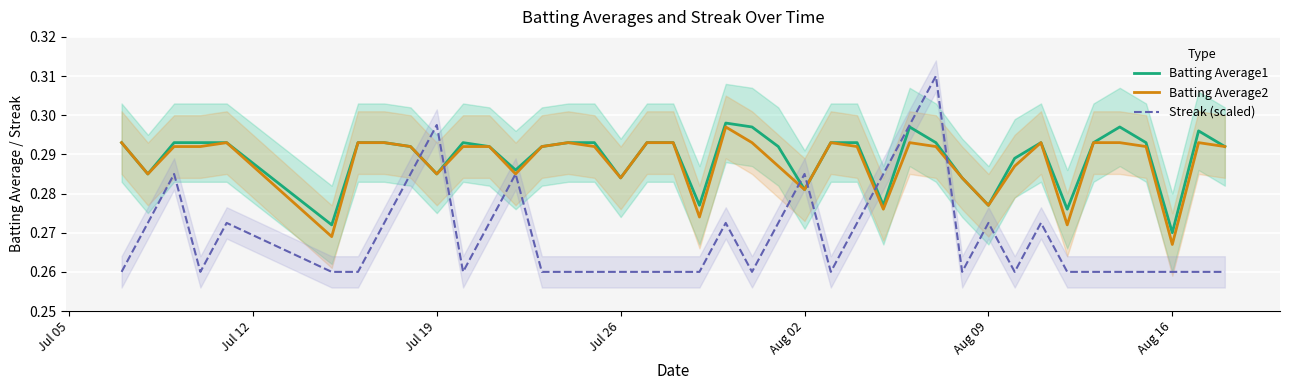

At which label does Batting Average1 reach its minimum?

Aug 16